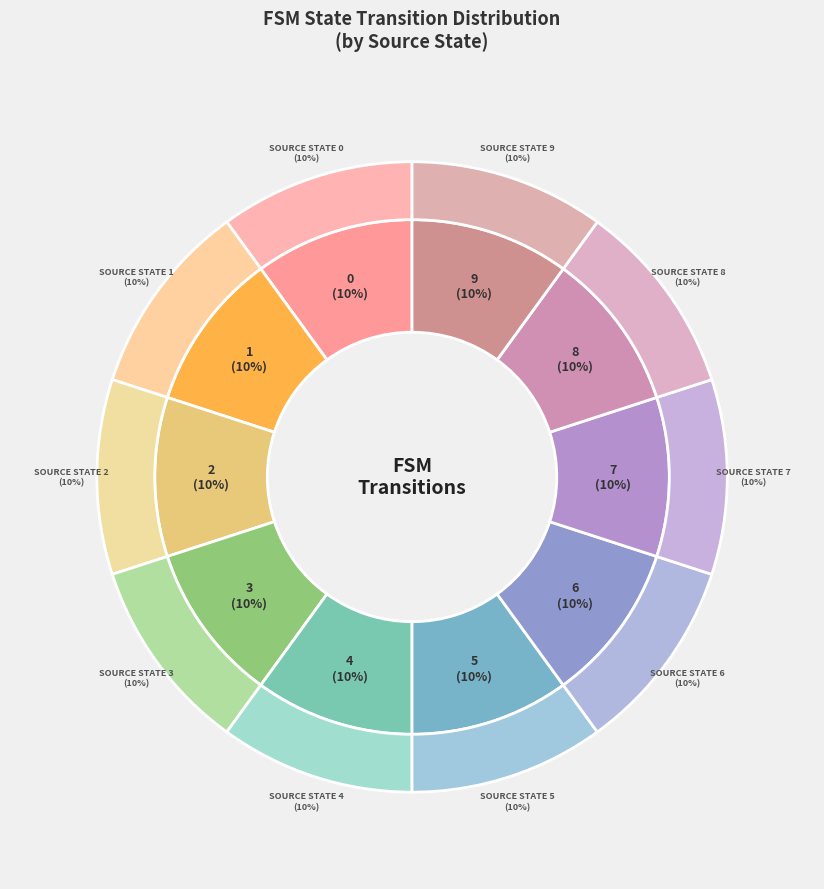

Does 7->6(a) account for over 50% of the chart?

No